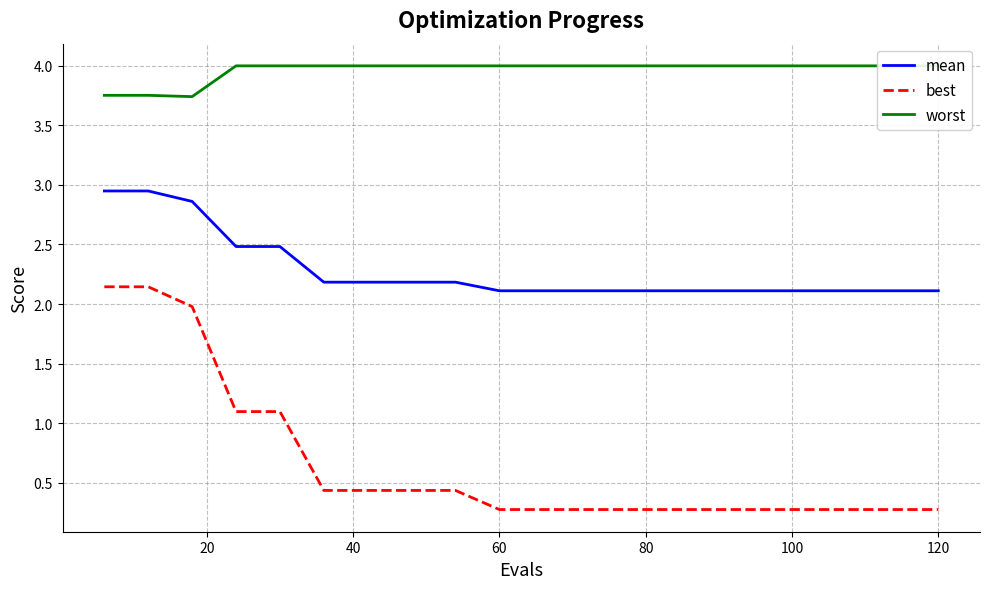

True or false: best and mean intersect in this chart.

False